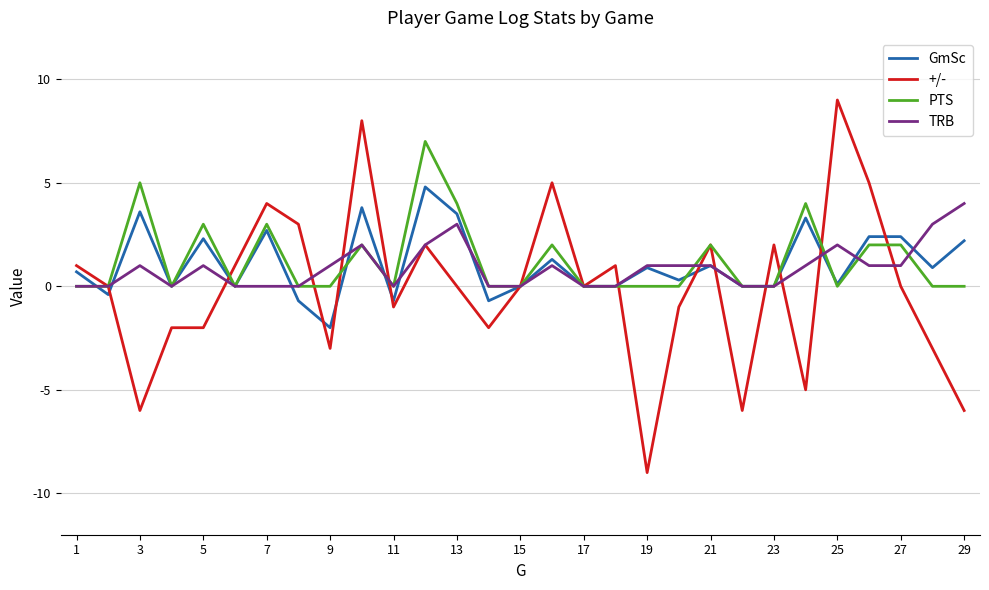

Which series has the widest spread of values?

+/-